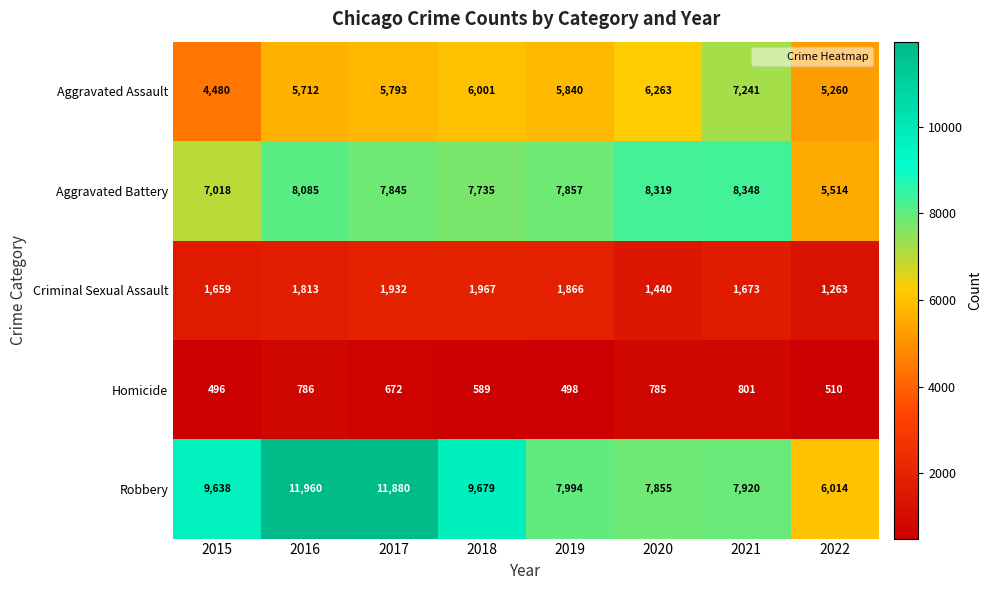

What is the greatest value displayed?

11960